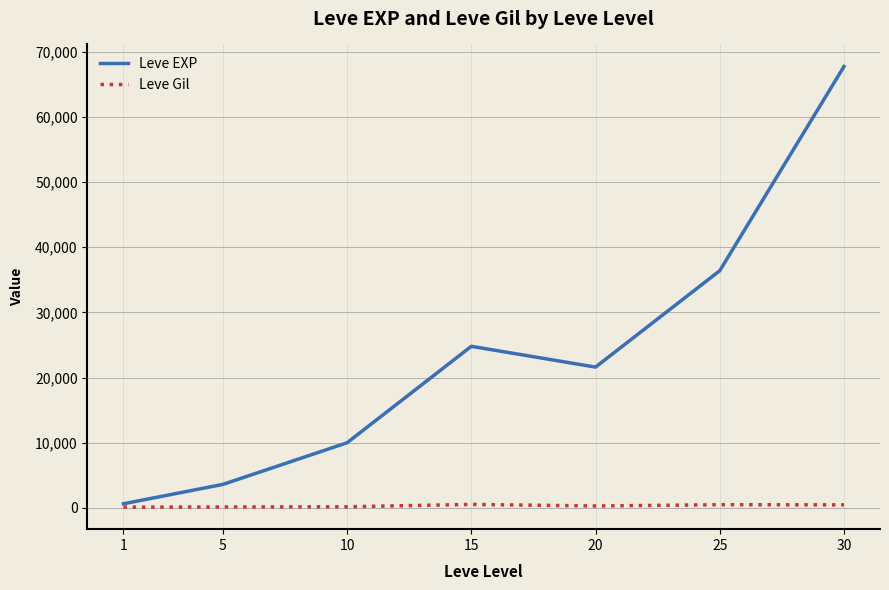

Which series has the largest total across all categories?

Leve EXP